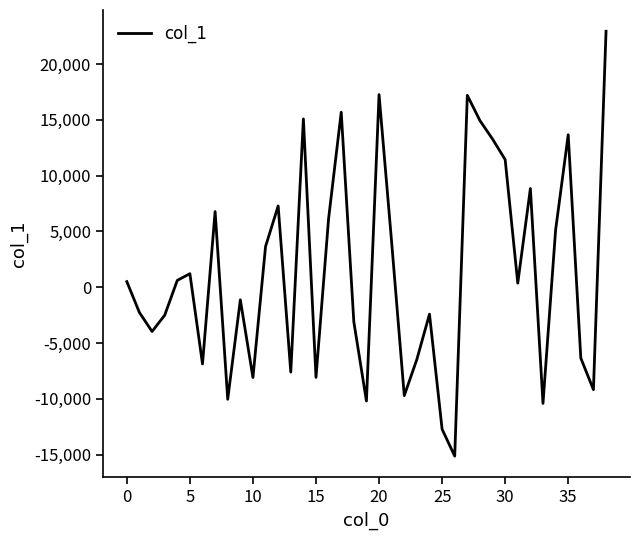

What is the maximum value shown in the chart?

22936.5